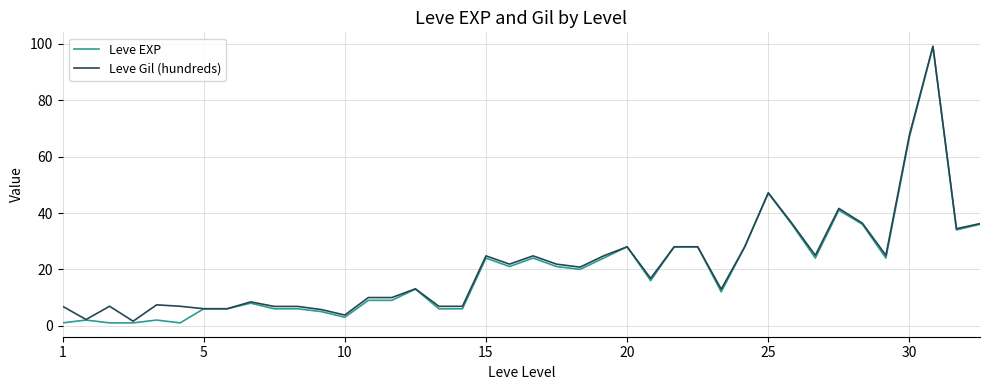

What are all the series names shown in the legend?

Leve EXP, Leve Gil (hundreds)